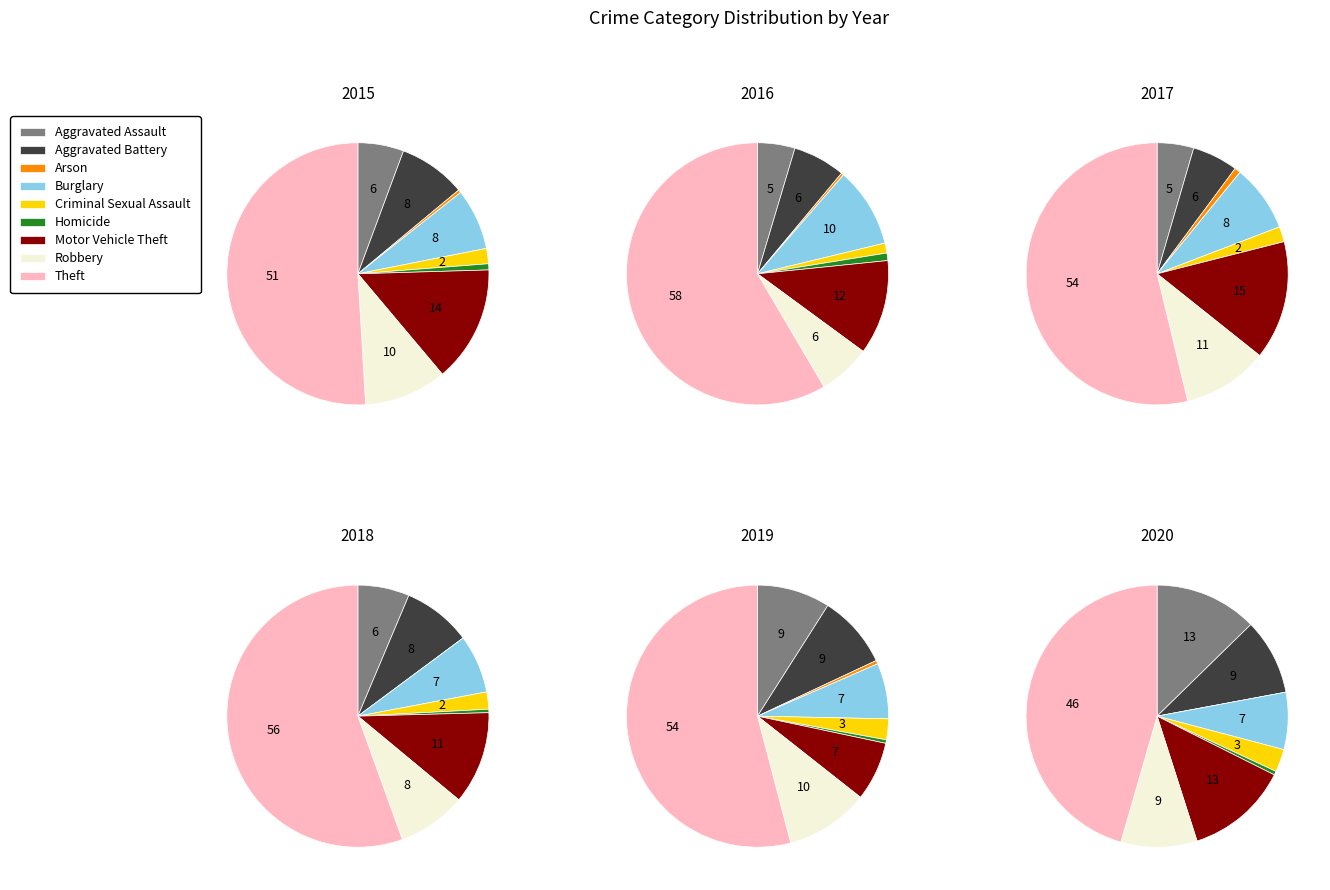

Is the sum of Theft and Aggravated Battery greater than half?

Yes